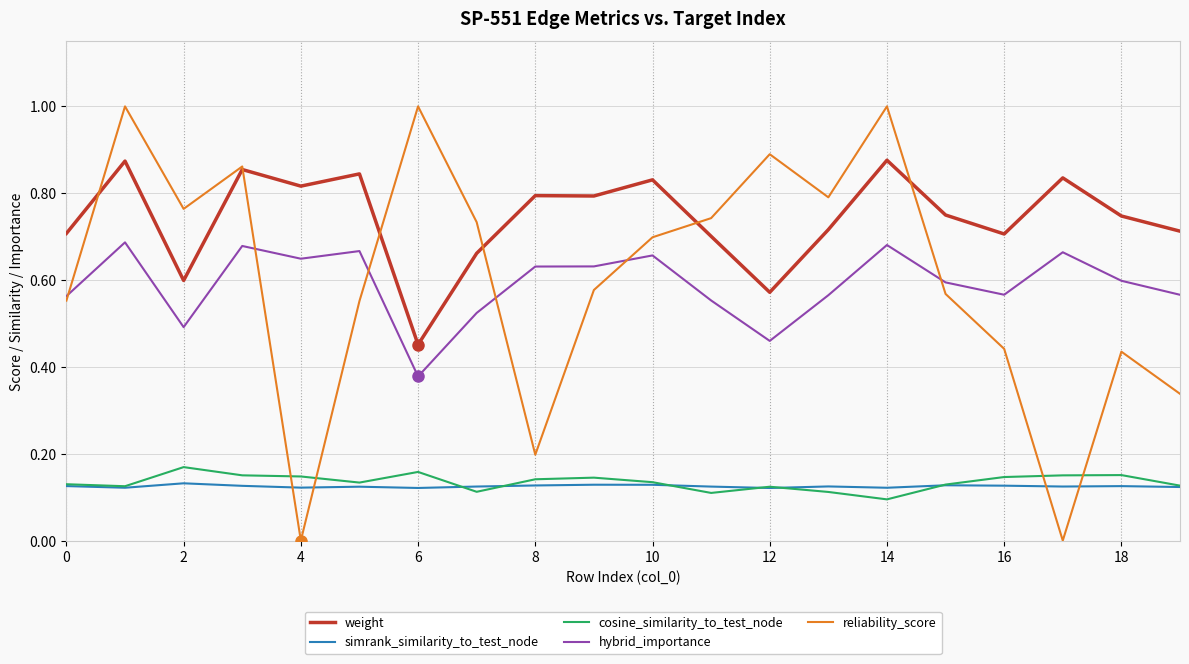

Which series has the largest range (max minus min)?

reliability_score